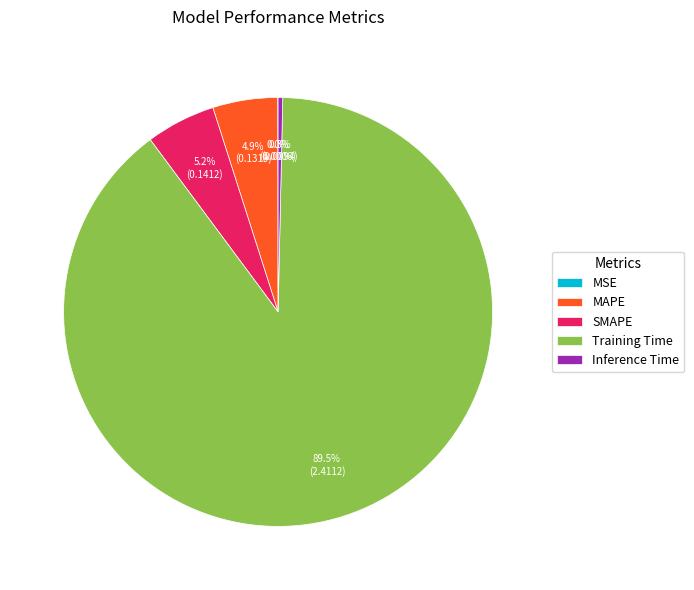

How much of the chart is everything except Inference Time?

99.7%